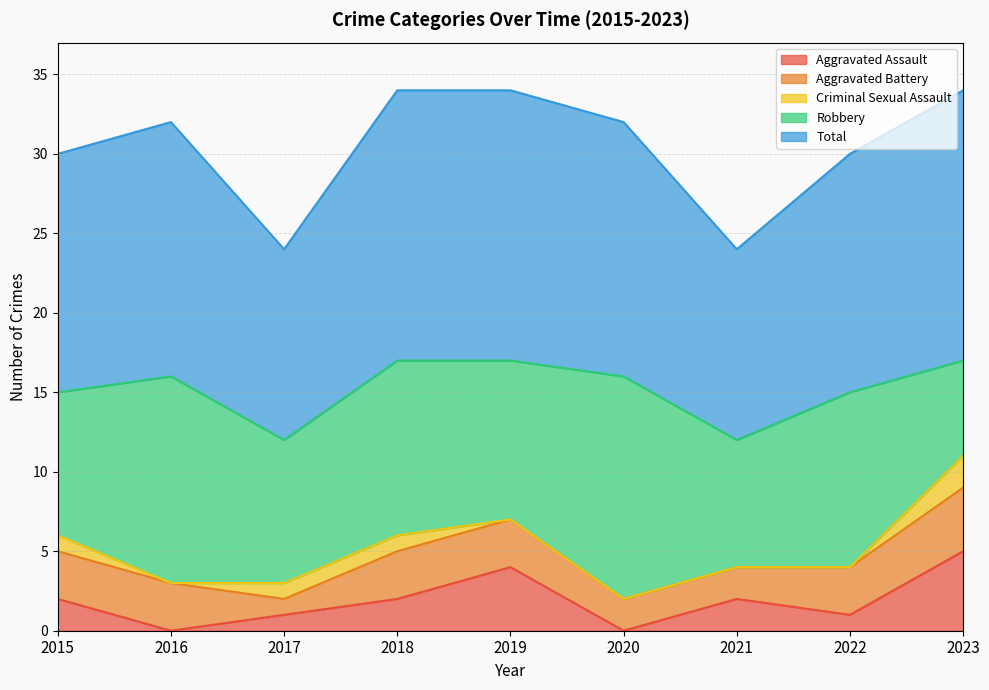

At which category is the sum across all series the highest?

2018